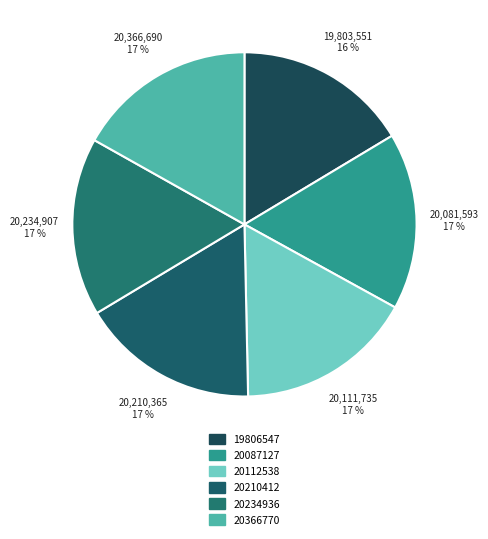

To the nearest percent, what portion does 20234936 represent?

17%